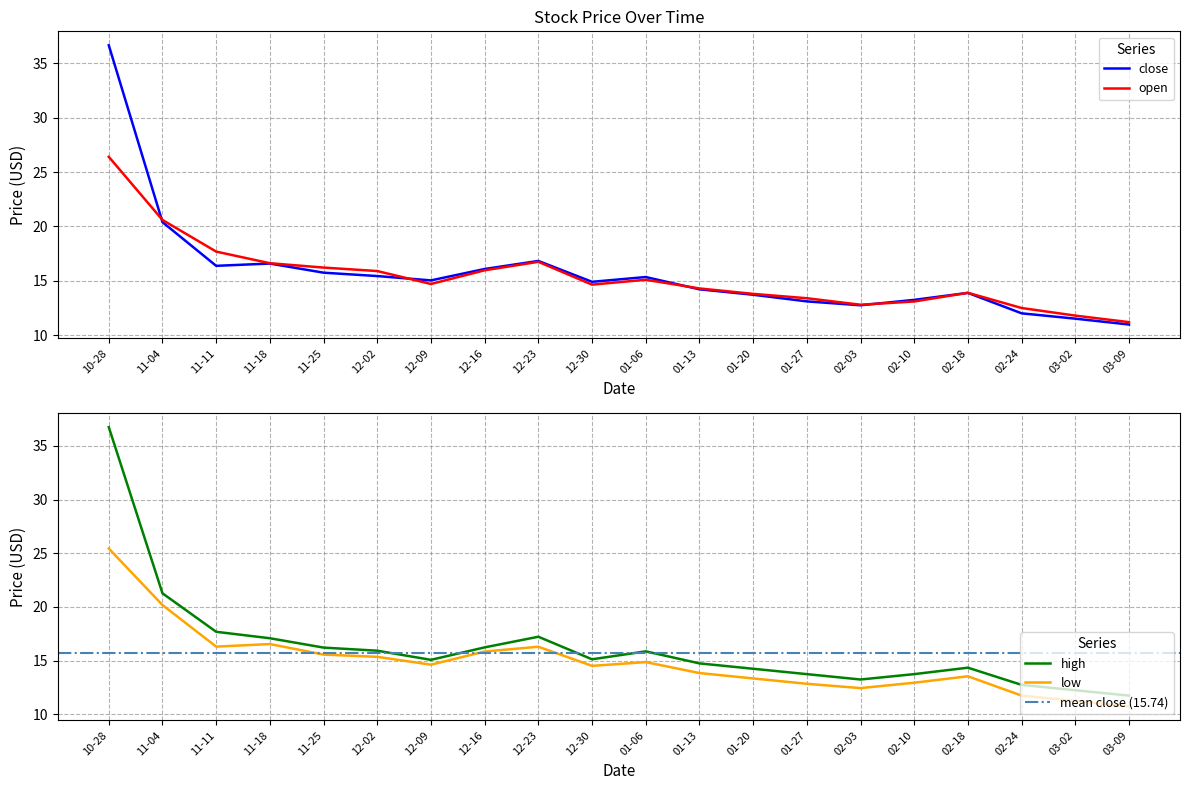

The close series shows 19.7 at 01-13. True or false?

False